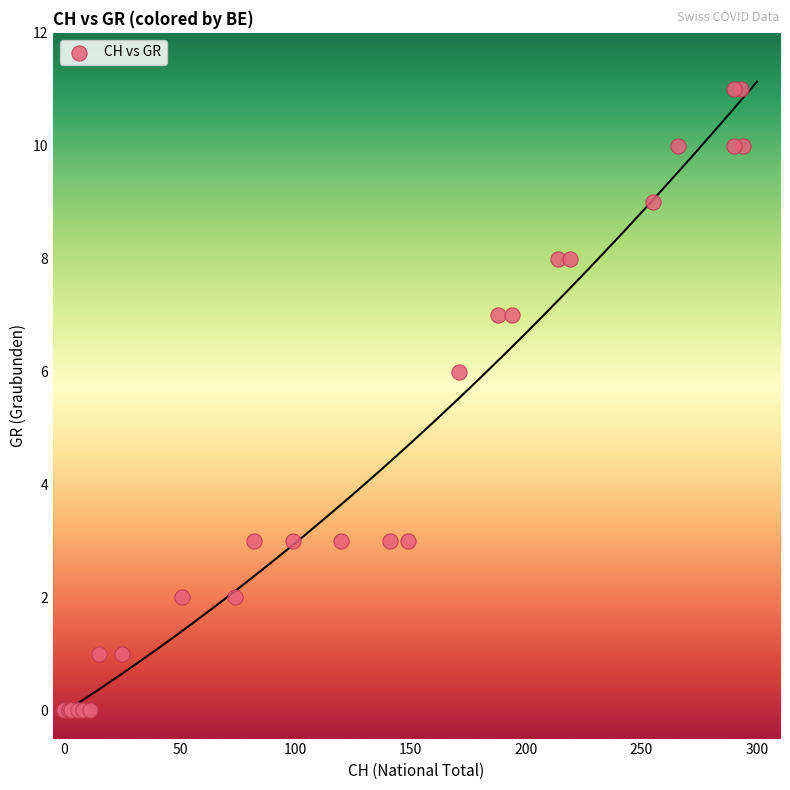

What Y value in the scatter plot is closest to 5?

6